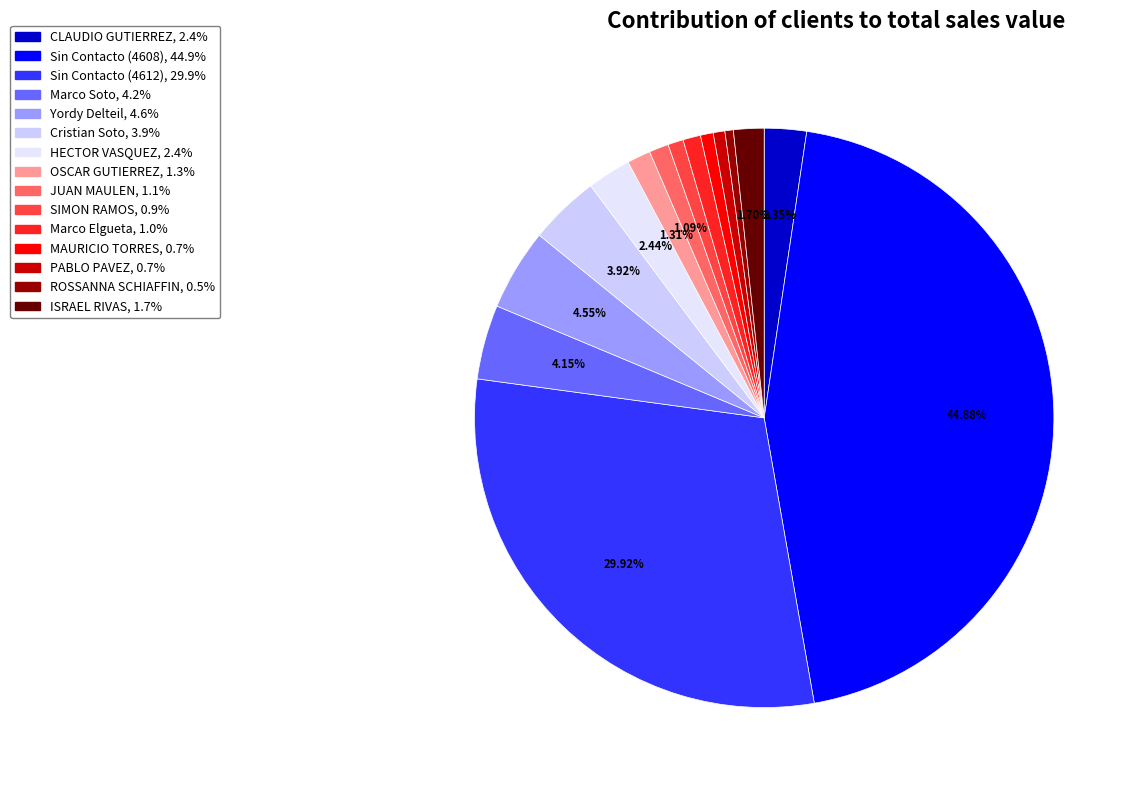

What is the change in value from Marco Soto to Yordy Delteil?

+186178